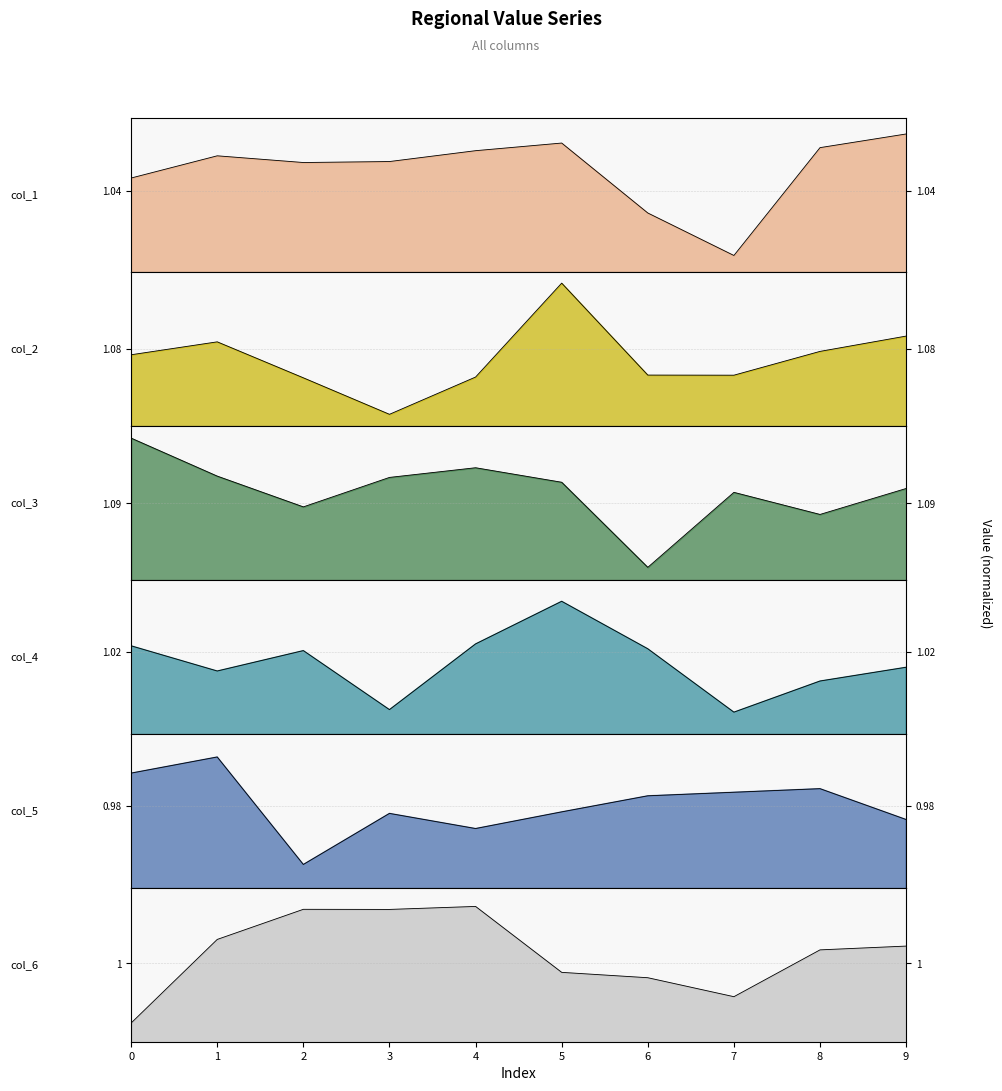

What is the approximate value of col_4 at 7?

1.0